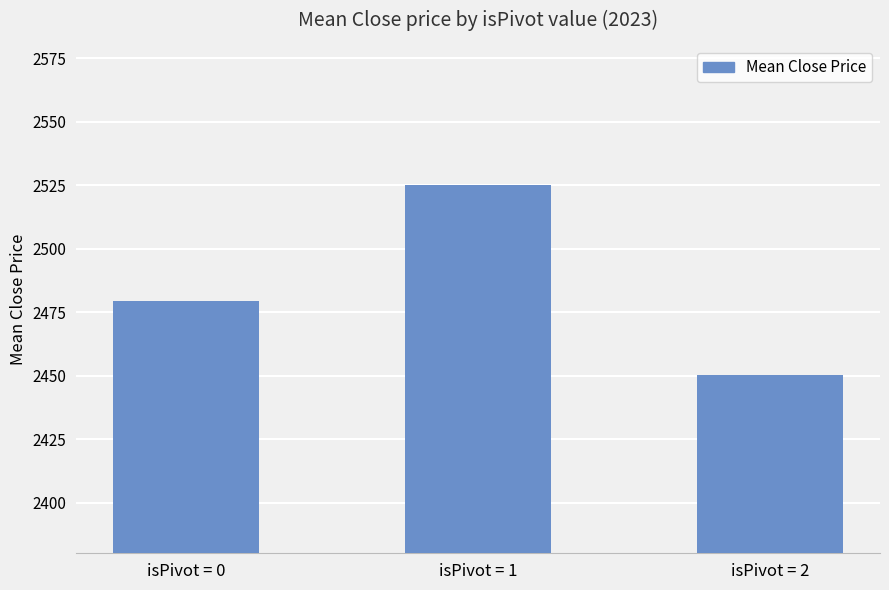

Rank the categories by value from lowest to highest.

isPivot = 2, isPivot = 0, isPivot = 1